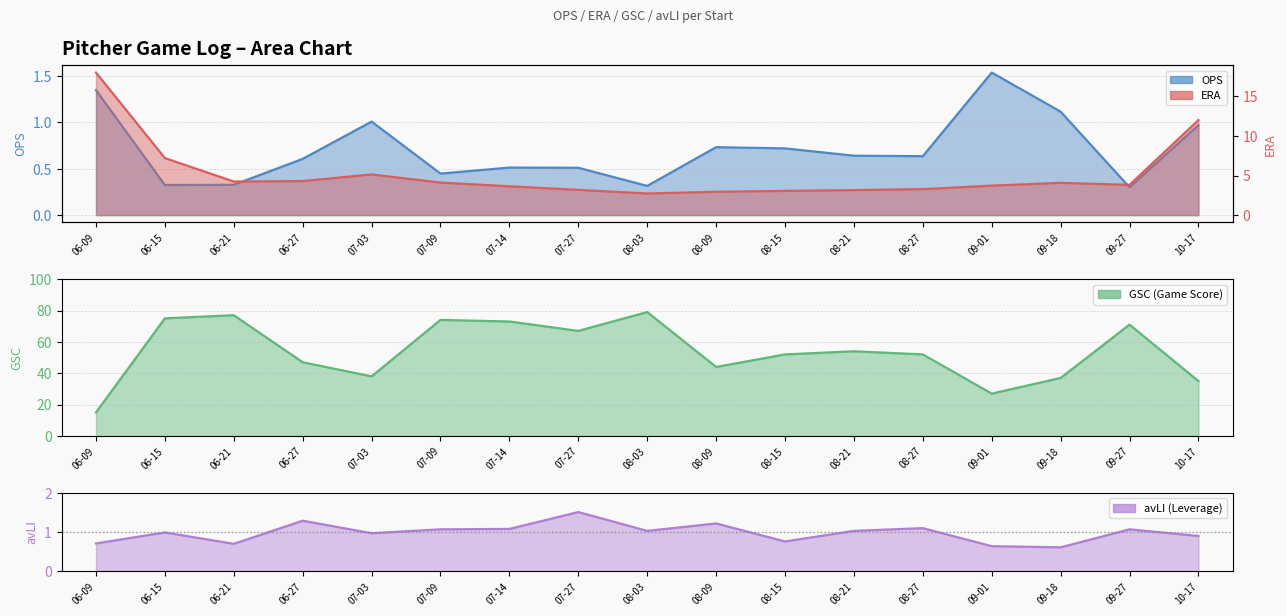

What is the label of the 14th point from the left?

09-01